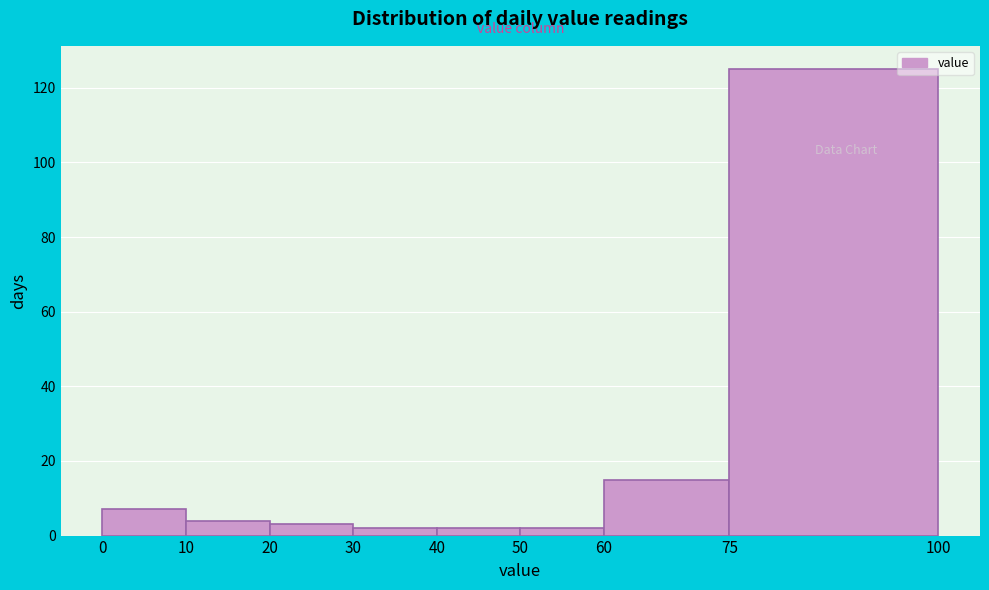

Over which range of the x-axis is the bar tallest?

75 to 100